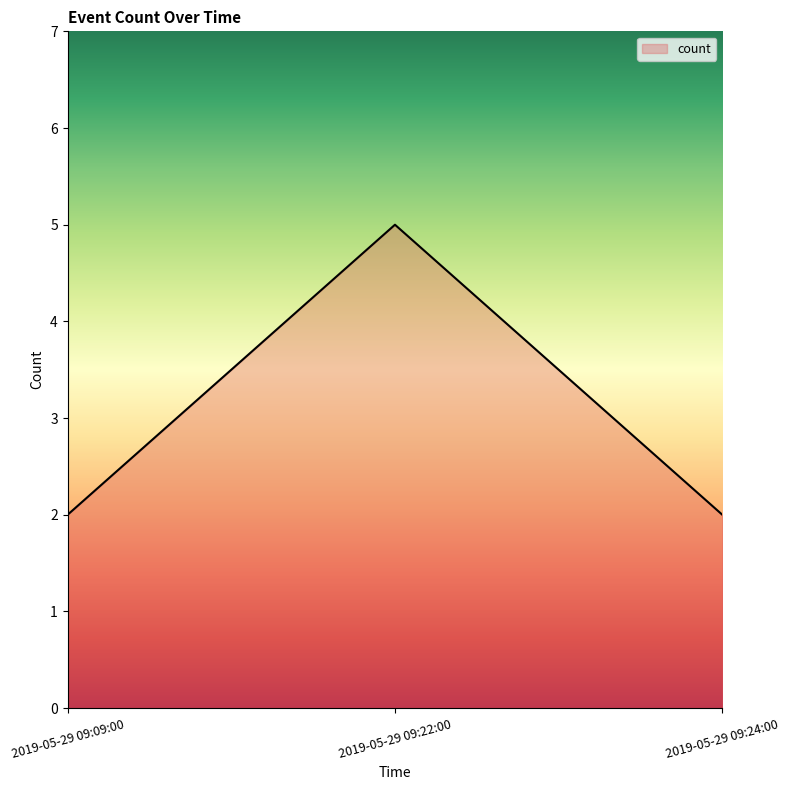

True or false: the data shows 2 at 2019-05-29 09:09:00.

True